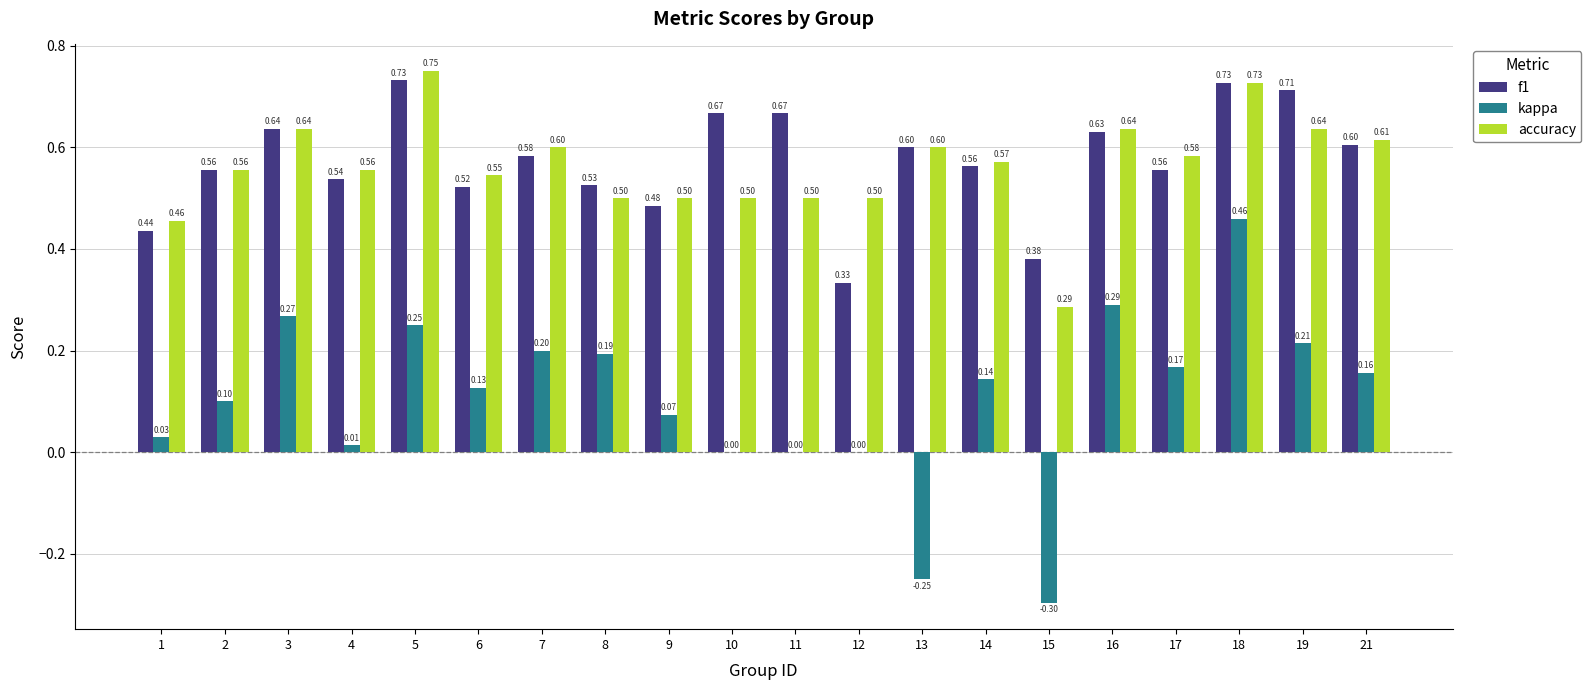

Is the value of f1 at 15 greater than the value of kappa at 8?

Yes